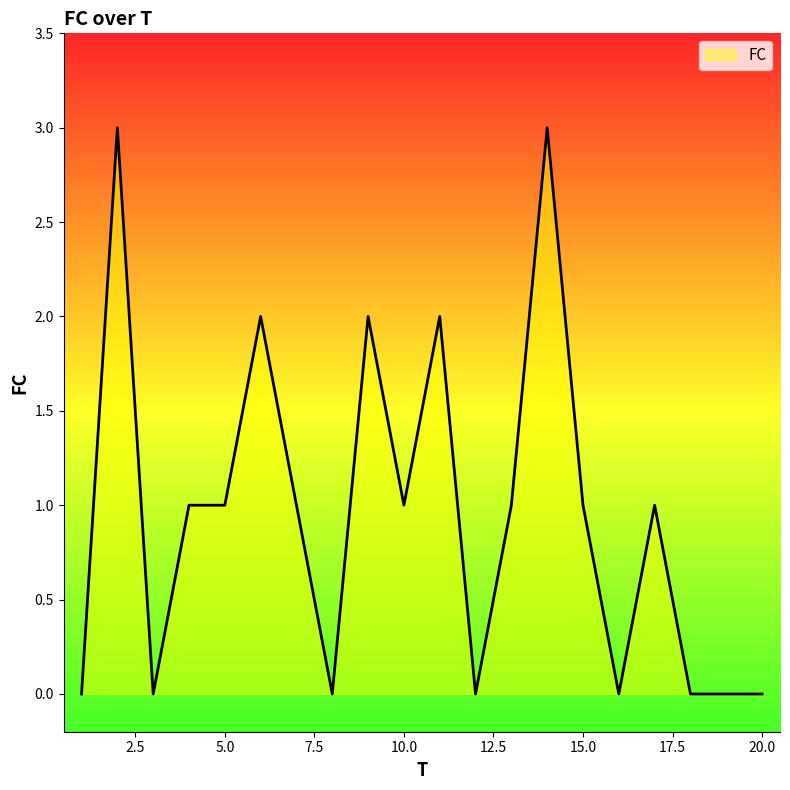

What is the difference between the maximum and minimum values?

3